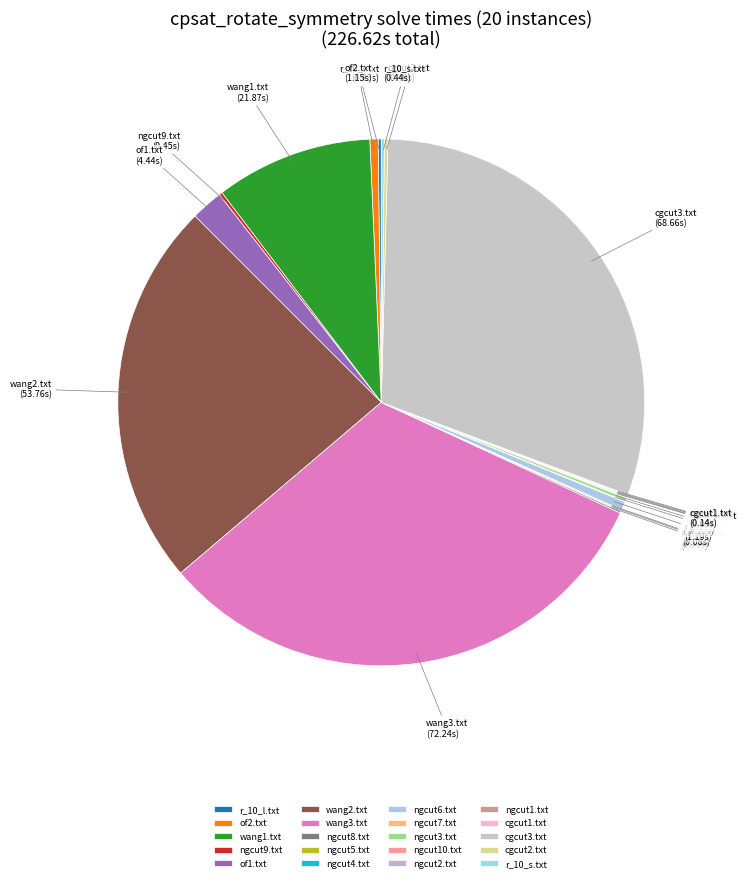

Which category has the biggest portion of the pie?

wang3.txt